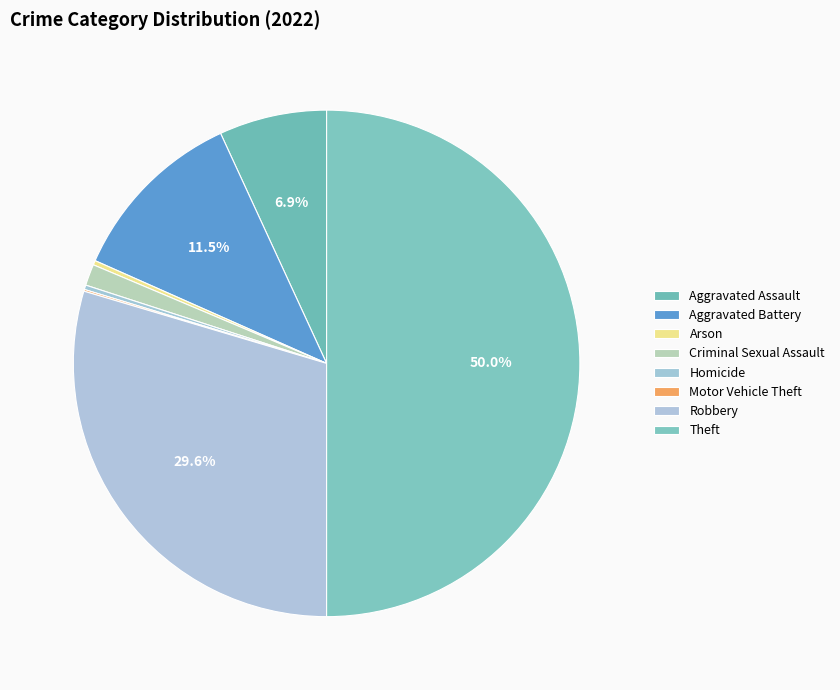

How many segments does this pie chart have?

8